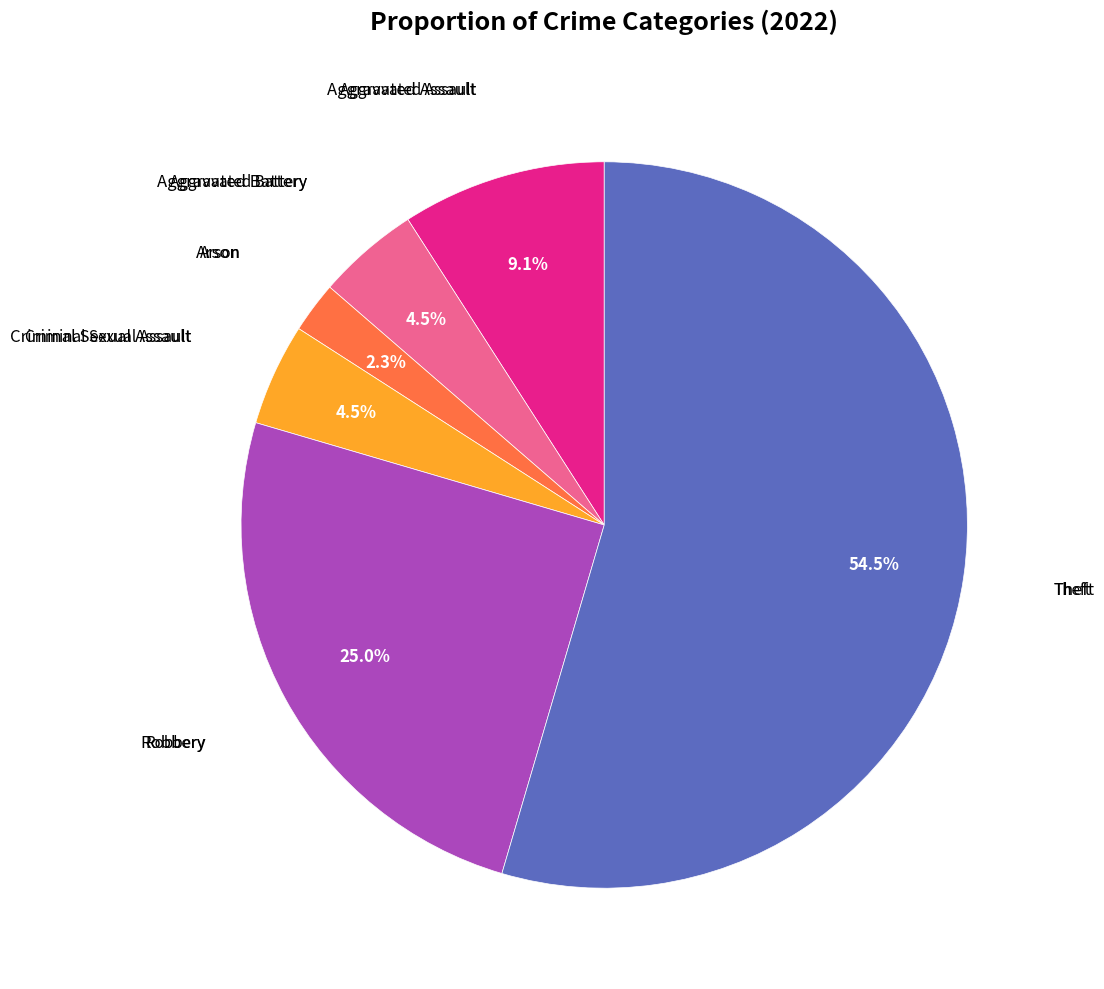

Is there any slice that represents more than half of the pie?

Yes